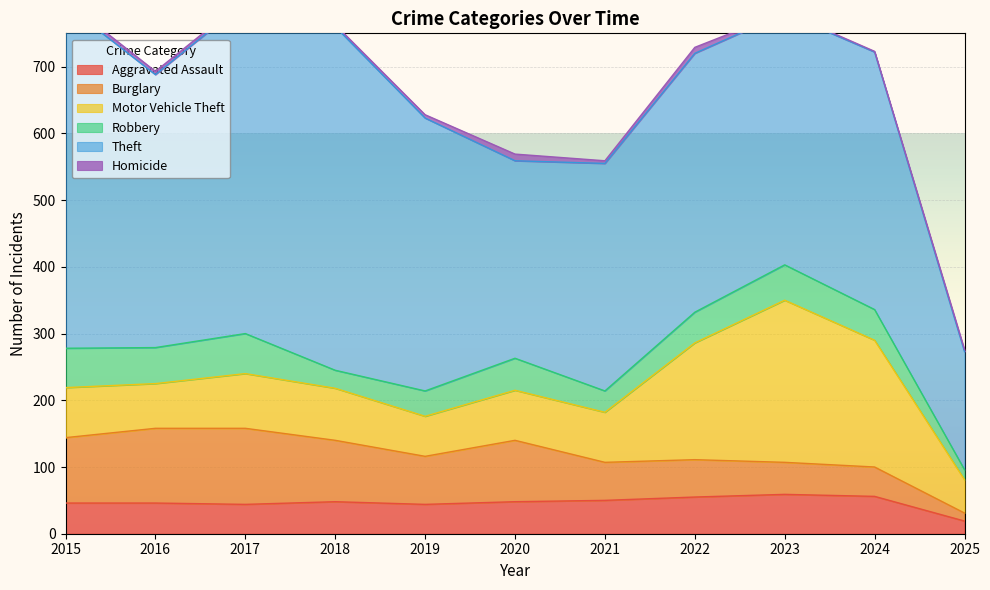

True or false: Theft and Homicide intersect in this chart.

False